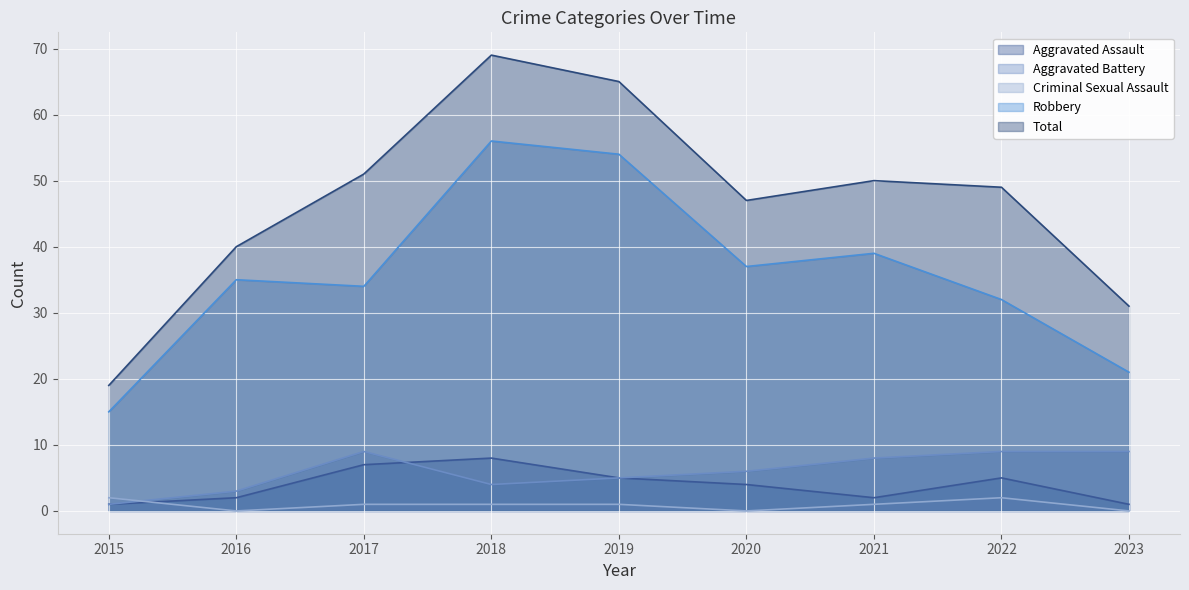

What is the difference between the Robbery values at 2016 and 2023?

14